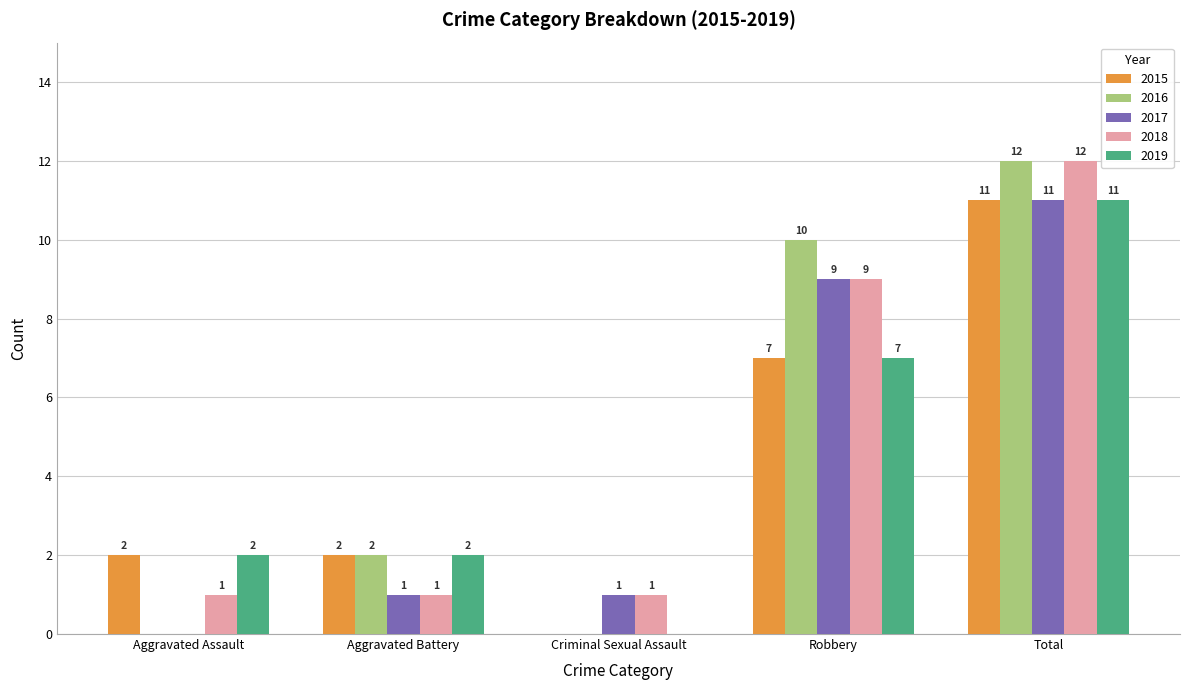

Between Criminal Sexual Assault and Robbery, which series saw the biggest shift?

2016